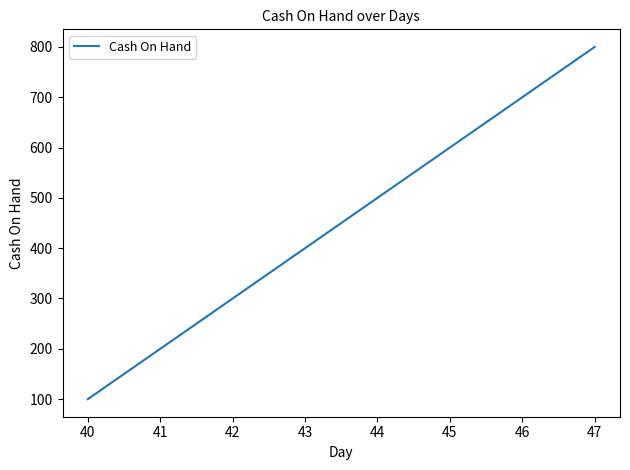

What is the difference between the values at 40 and 46?

600